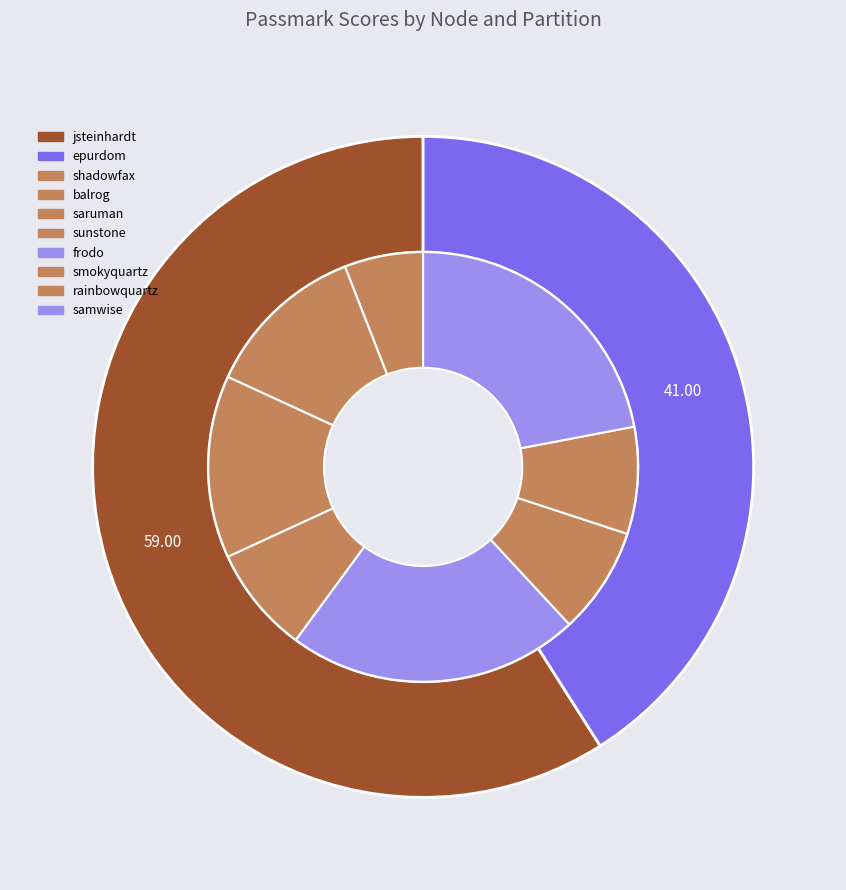

To the nearest percent, what portion does saruman represent?

14%